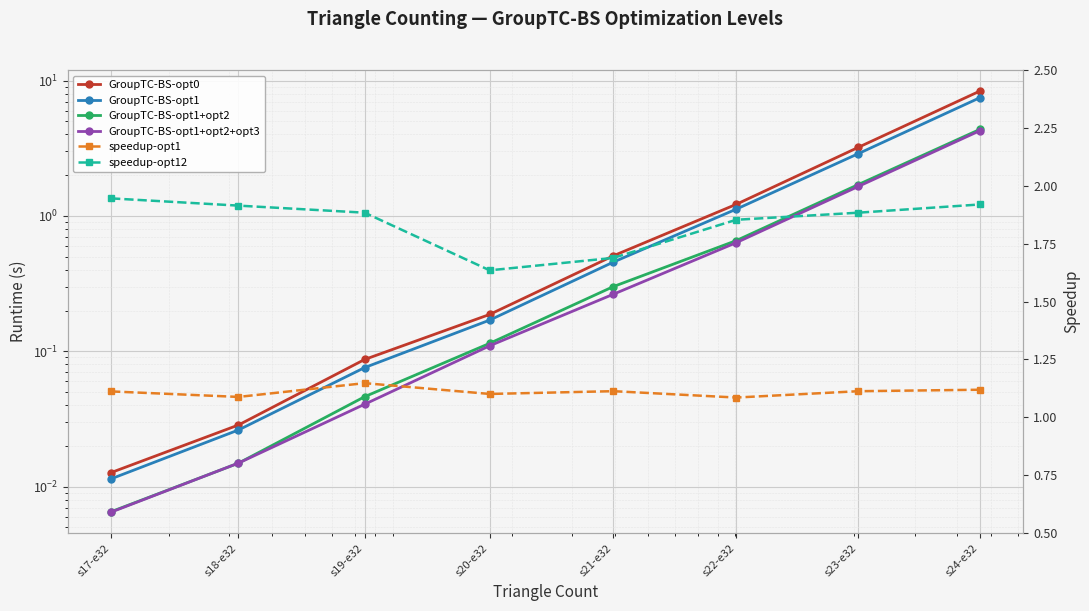

What is the sum of all GroupTC-BS-opt1+opt2 values?

7.2